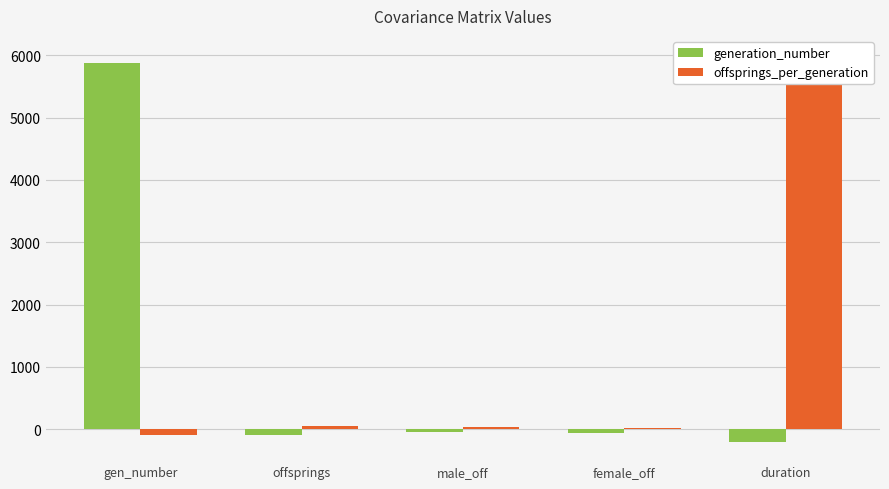

Where does the offsprings_per_generation series first go above 31?

offsprings